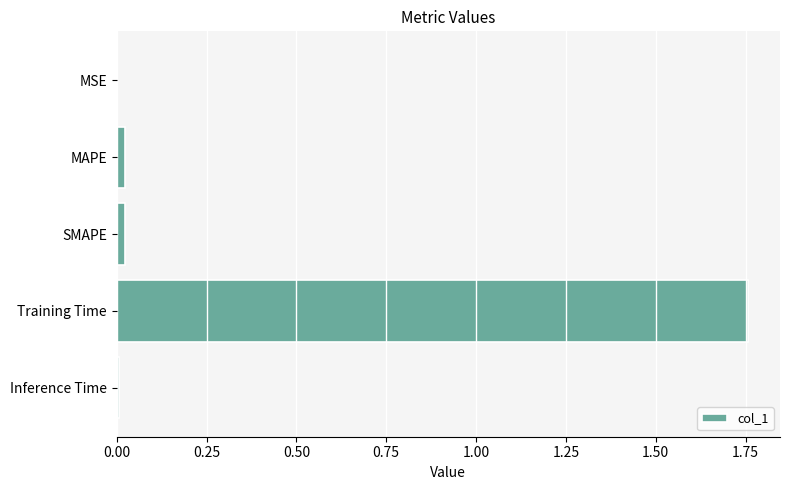

Are the bars grouped side by side (vs. stacked)?

No